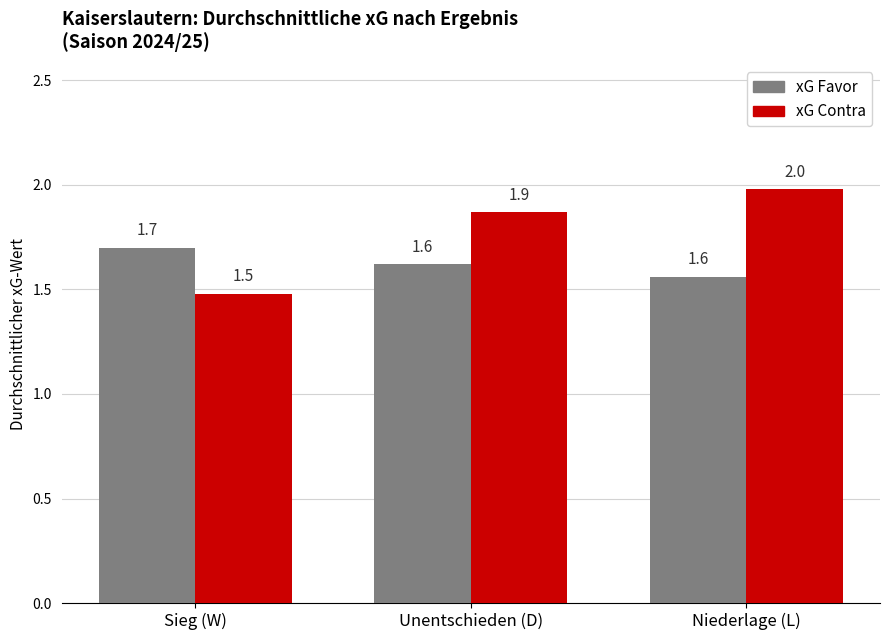

Which series changed the most between Unentschieden (D) and Niederlage (L)?

xG Contra